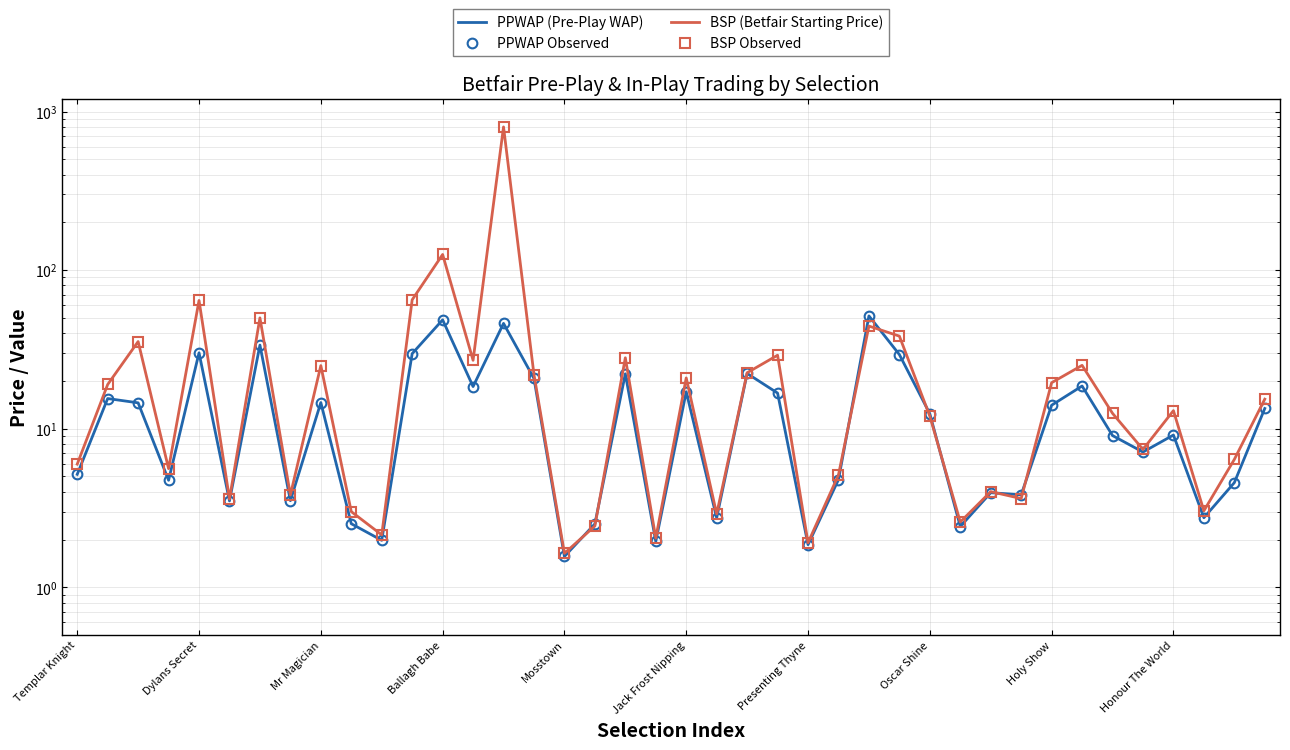

Between 11 and 36, which series saw the biggest shift?

BSP (Betfair Starting Price)